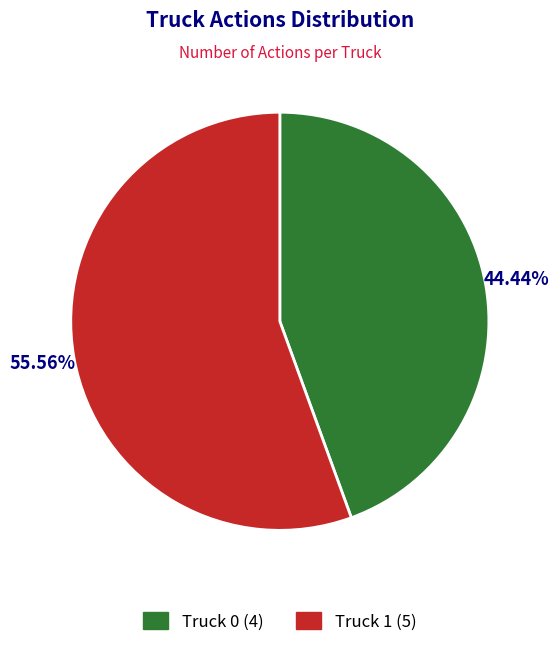

Does any single category account for the majority?

Yes